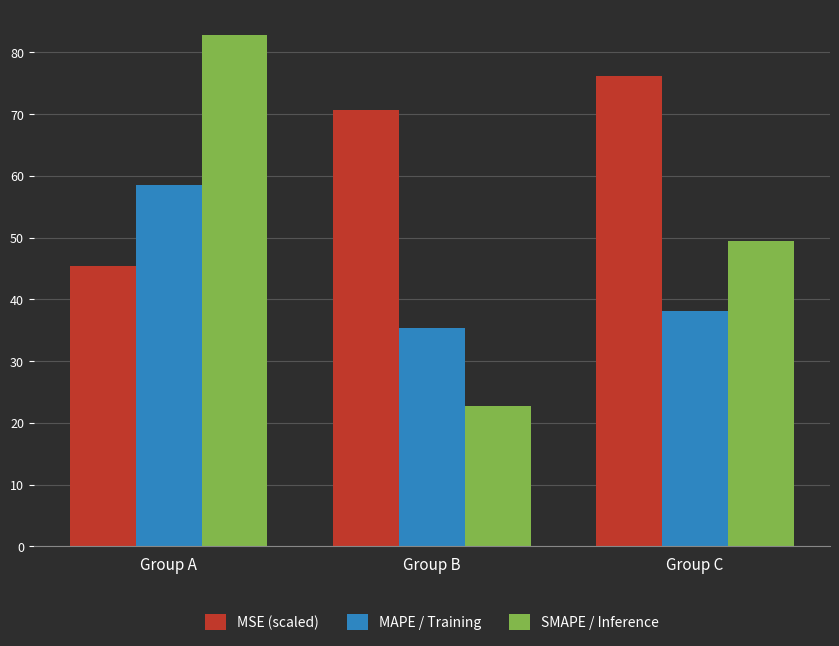

What is the difference between the highest and lowest values at Group C?

38.1